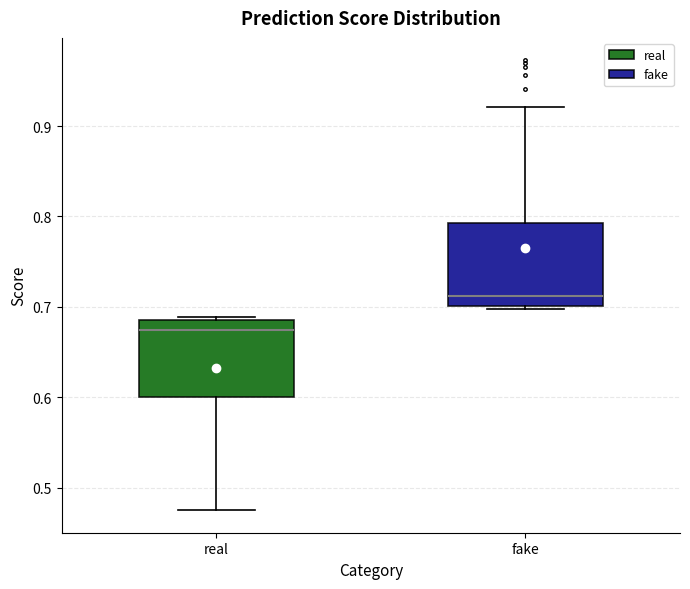

Which box has the highest median line?

fake